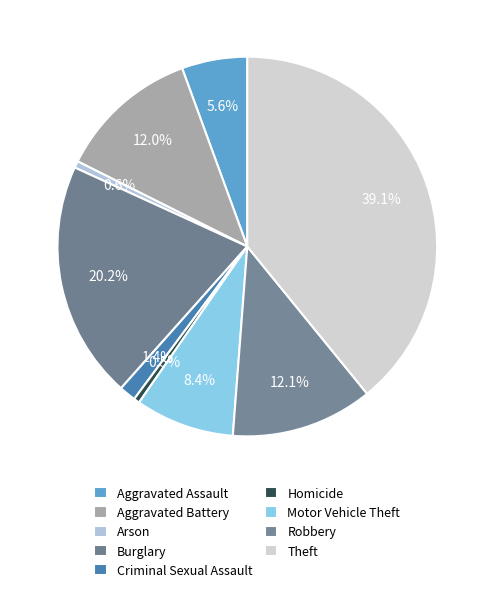

What portion of the pie excludes Aggravated Assault?

94.4%